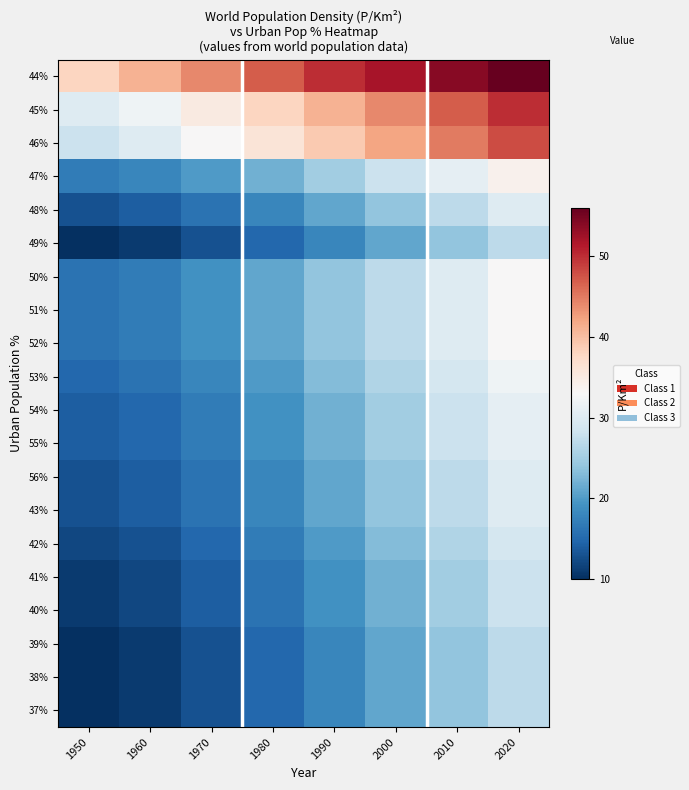

What is the spread (max minus min) of values at 1960?

30